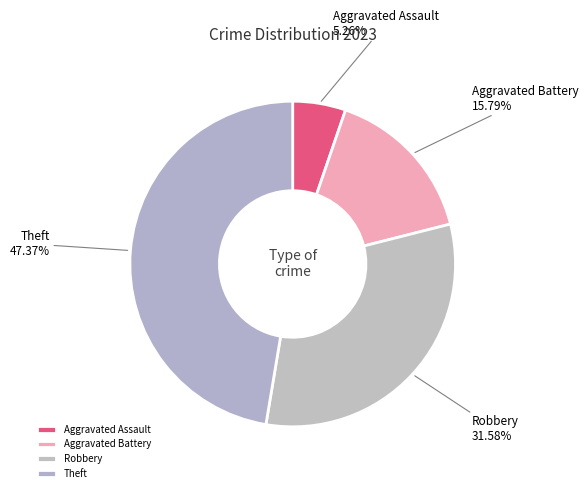

True or false: Robbery accounts for 32% of the total.

True